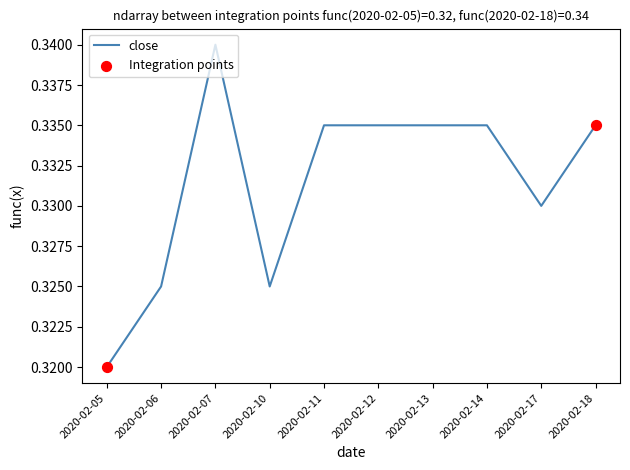

Between 2020-02-11 and 2020-02-10, which is larger?

2020-02-11